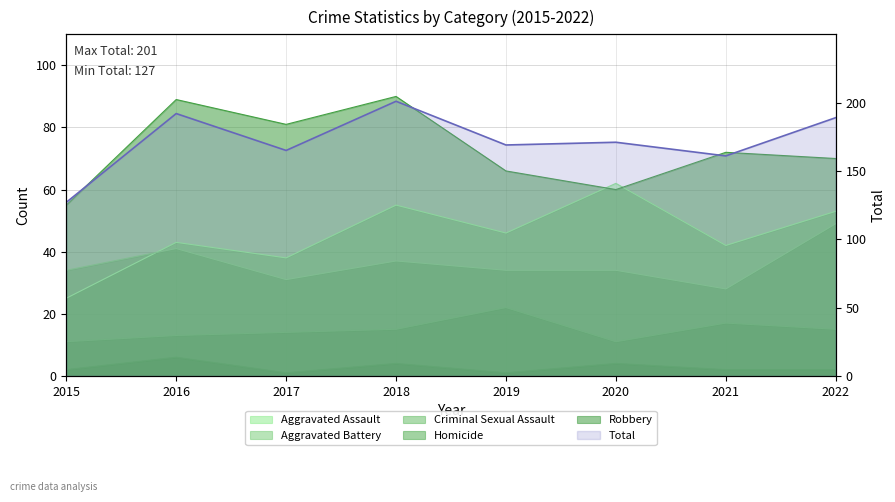

At which label is the value closest to 164?

2017